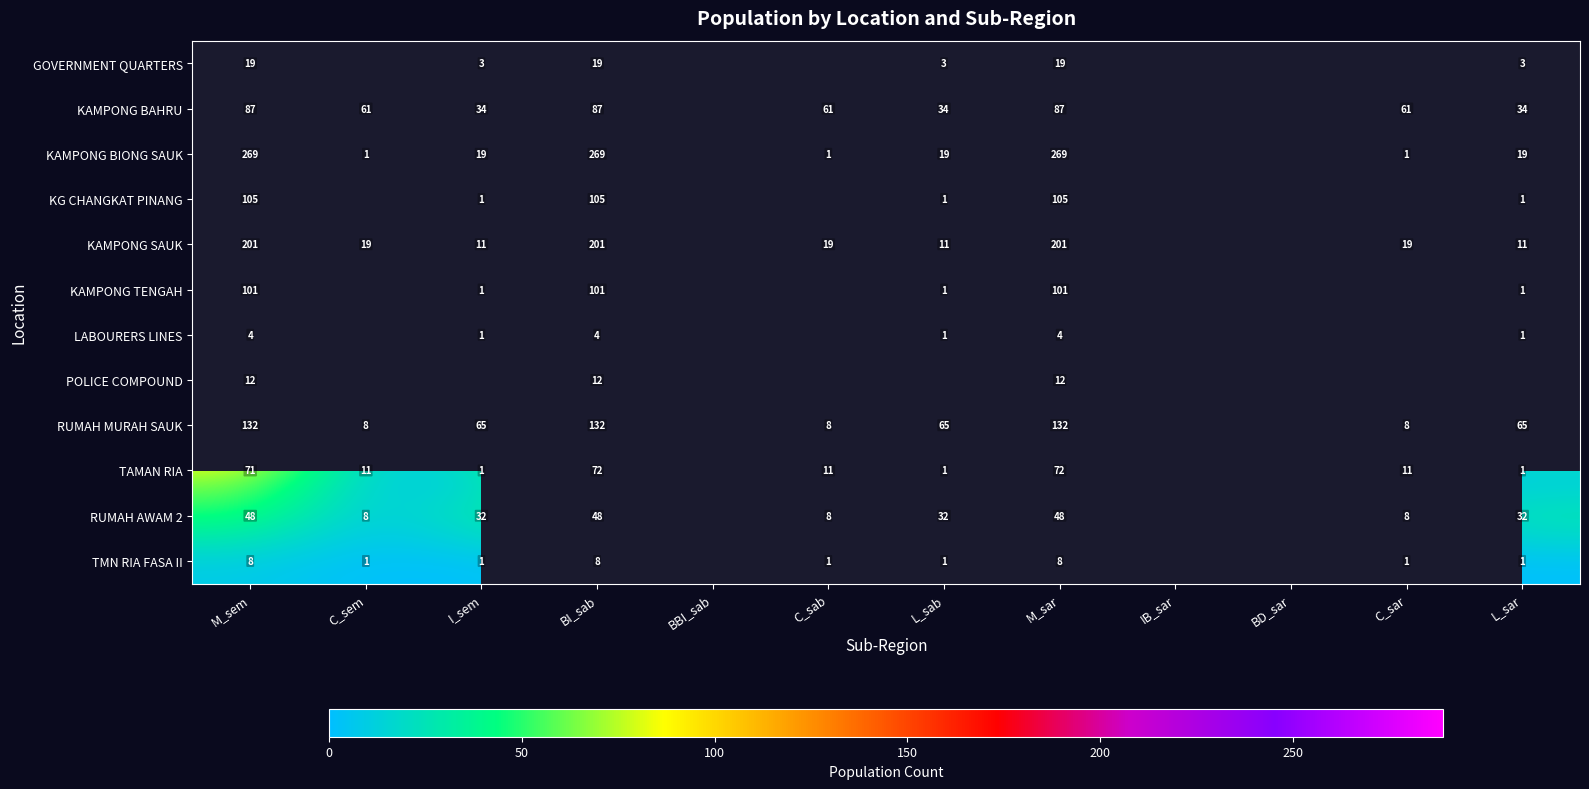

What is the sum of the KAMPONG SAUK values at M_sar and L_sar?

212